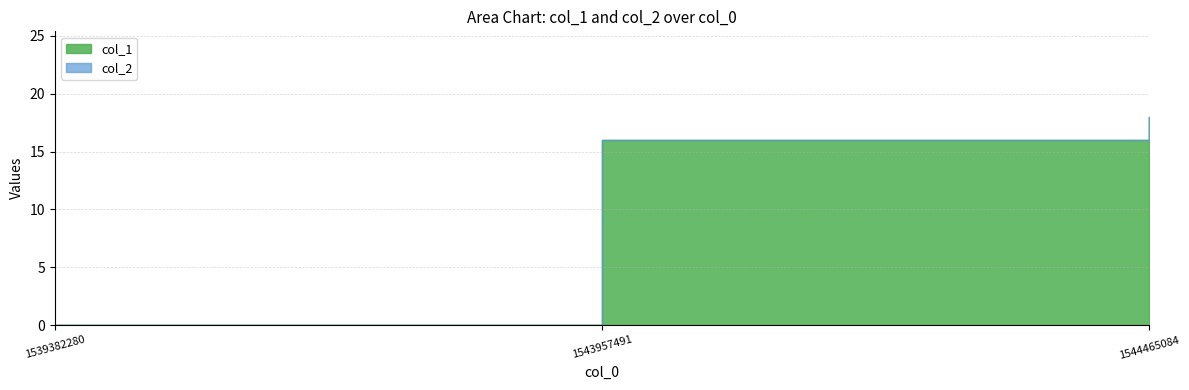

At 1539382280, list the series in order from smallest to largest.

col_1, col_2